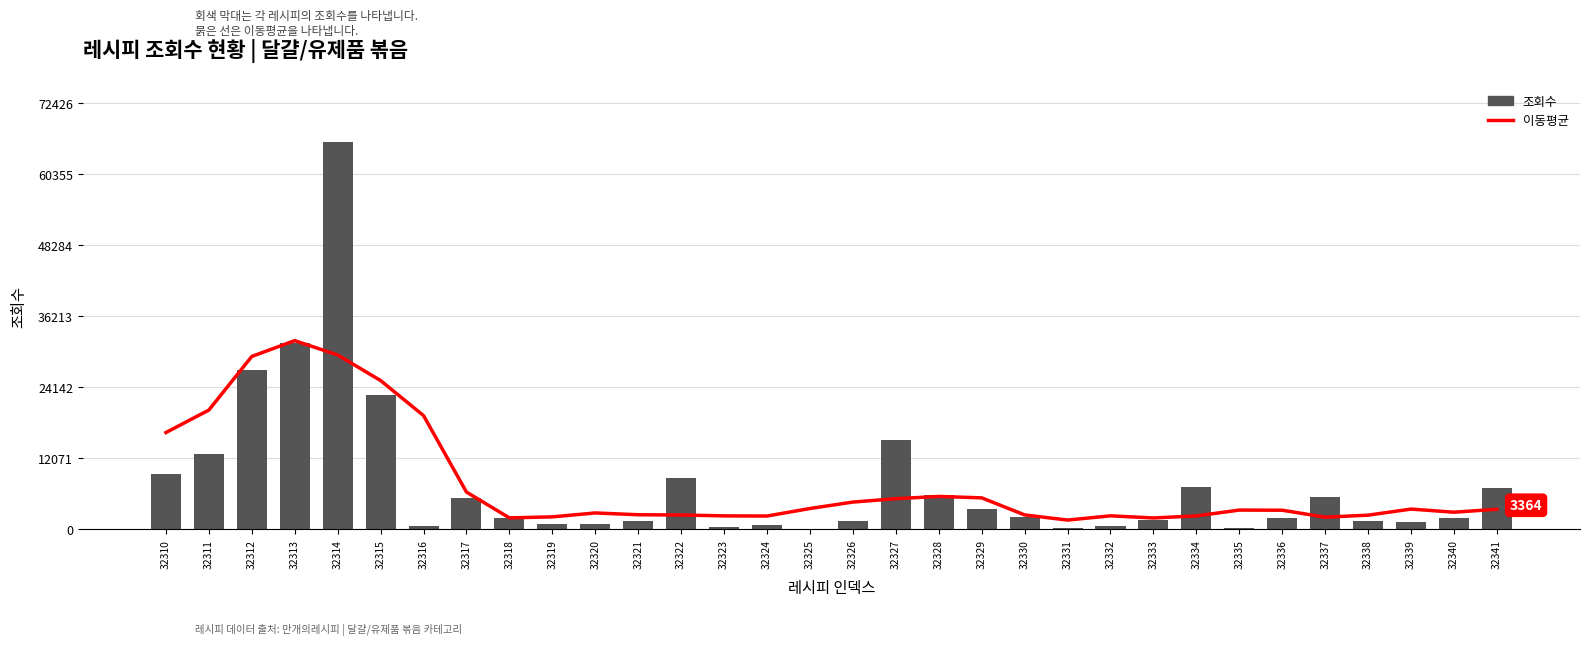

Read the 이동평균 value at 32329.

5304.8